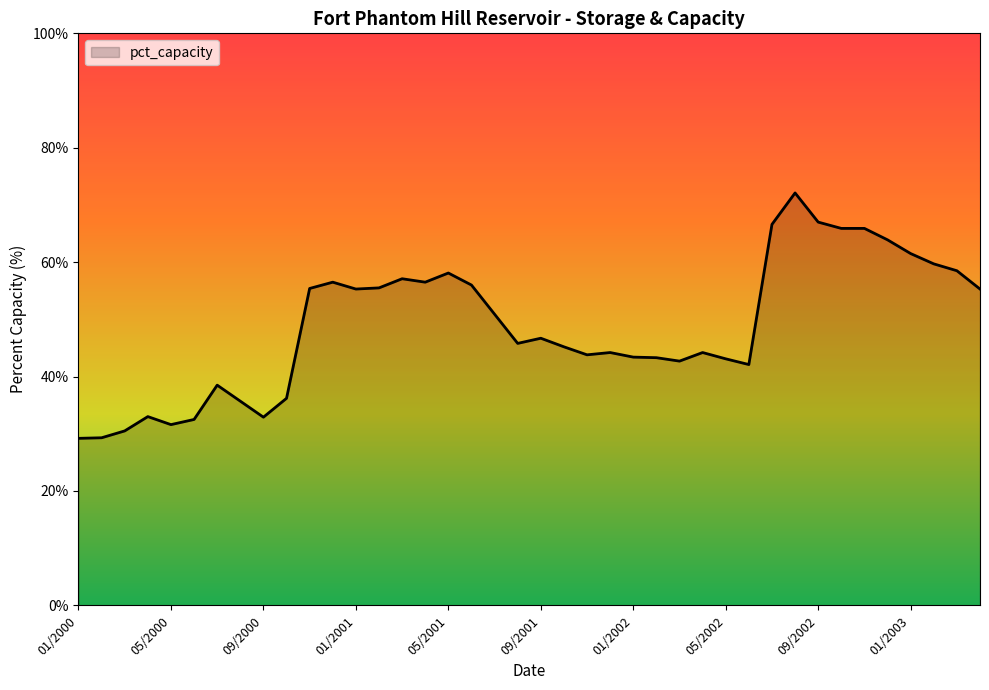

What is the maximum value shown in the chart?

72.1